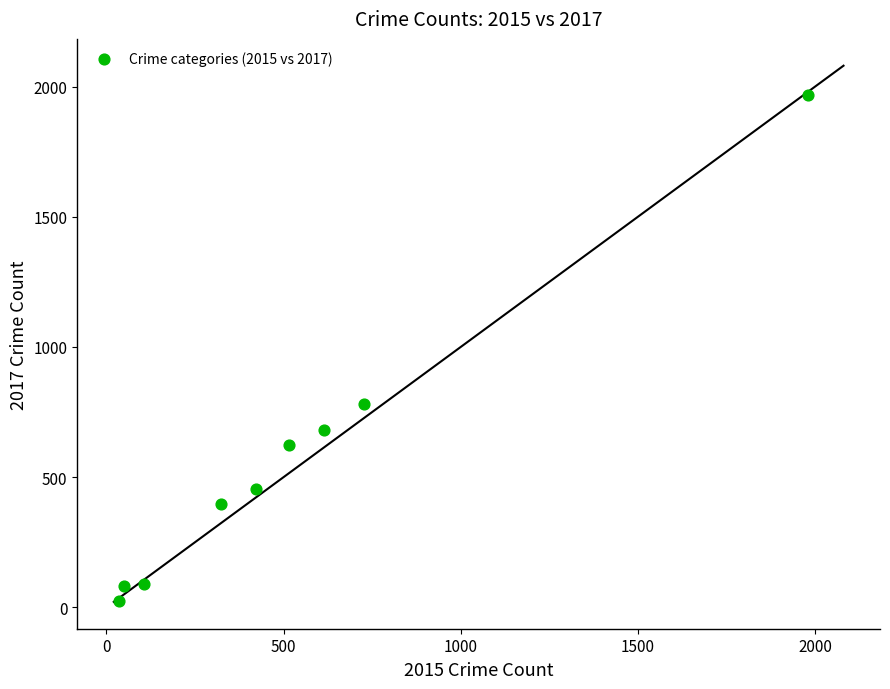

What Y value in the scatter plot is closest to 995?

780